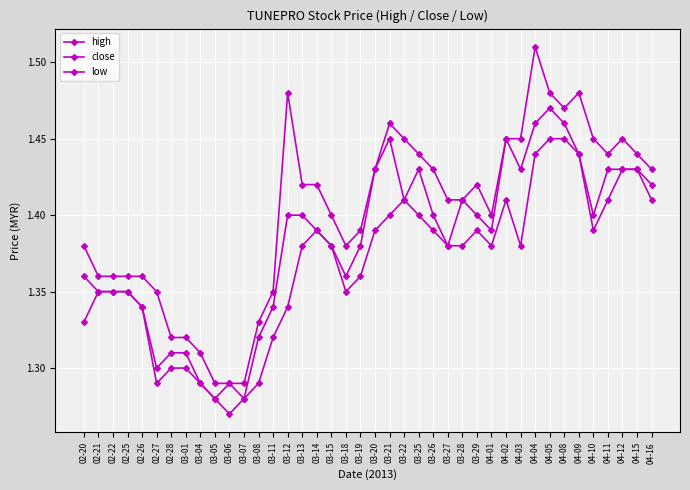

How many lines are shown in the chart?

3